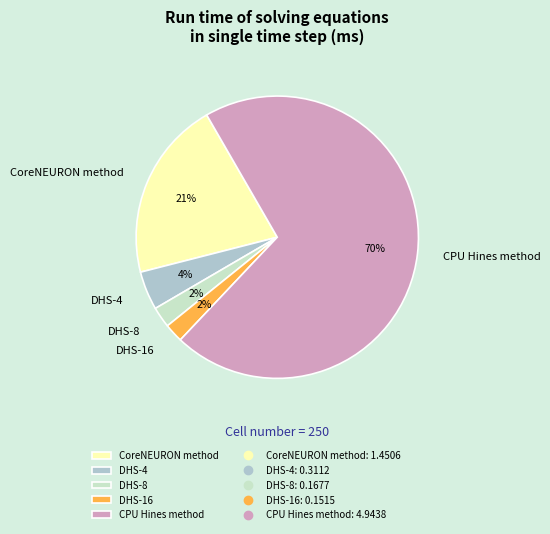

Which slice is the largest?

CPU Hines method